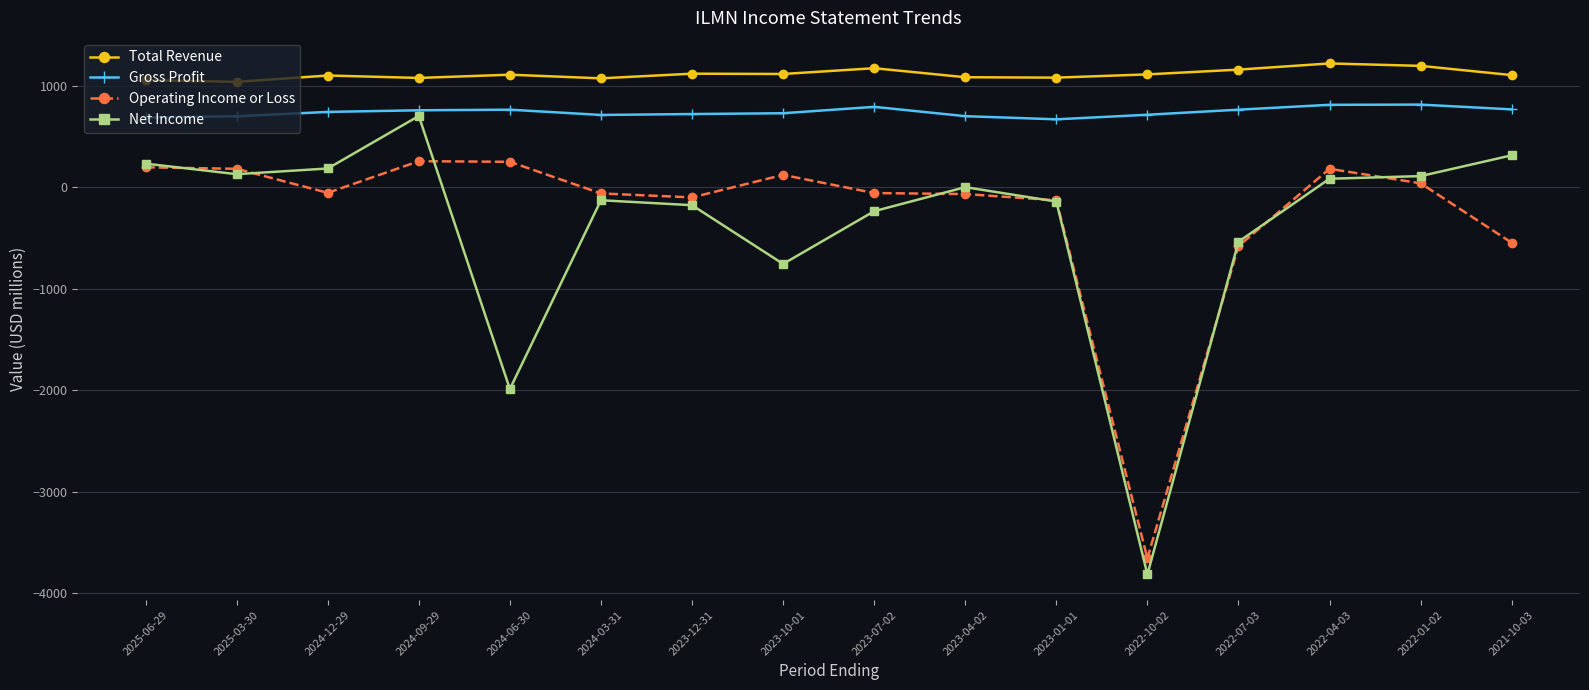

How many distinct data groups are displayed?

4